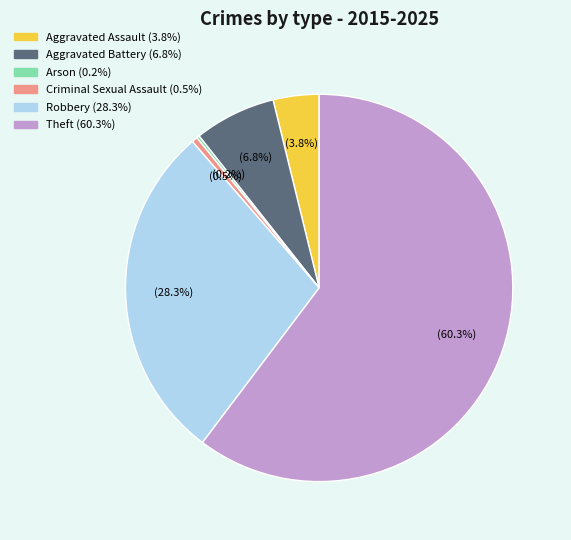

Between Criminal Sexual Assault and Robbery, which is larger?

Robbery